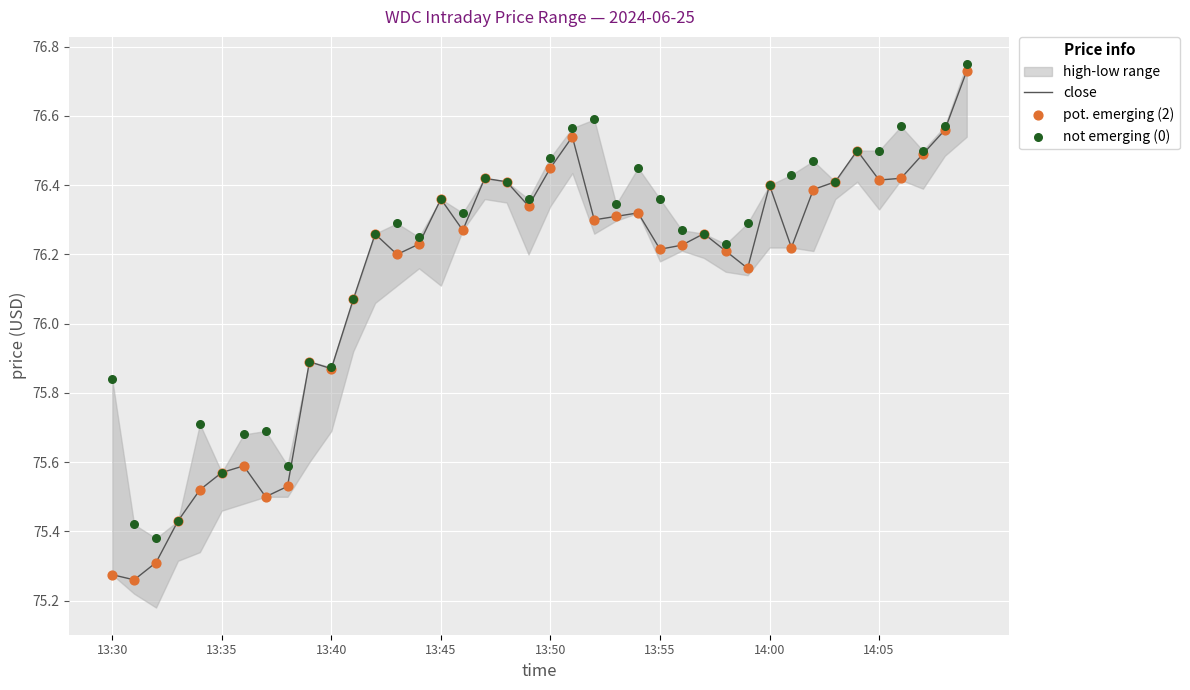

Is the value of pot. emerging (2) at 29 greater than the value of not emerging (0) at 39?

No